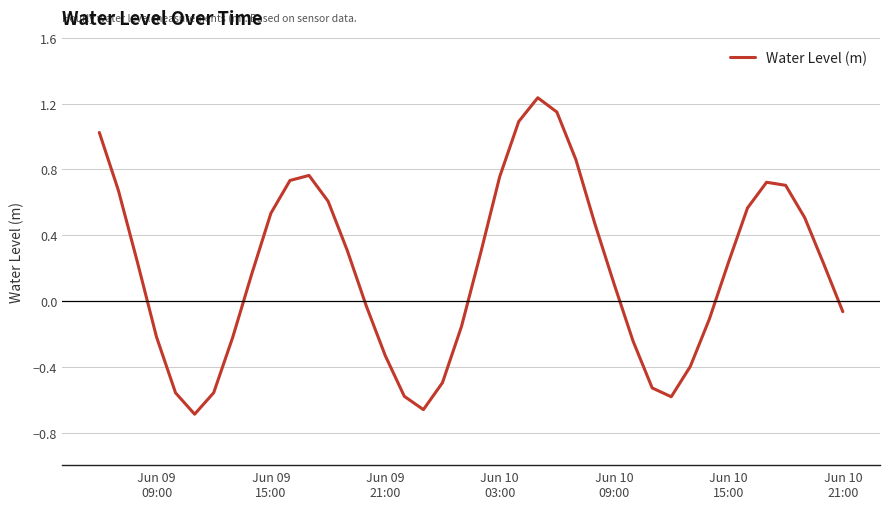

Does the chart display data point markers on the line(s)?

No